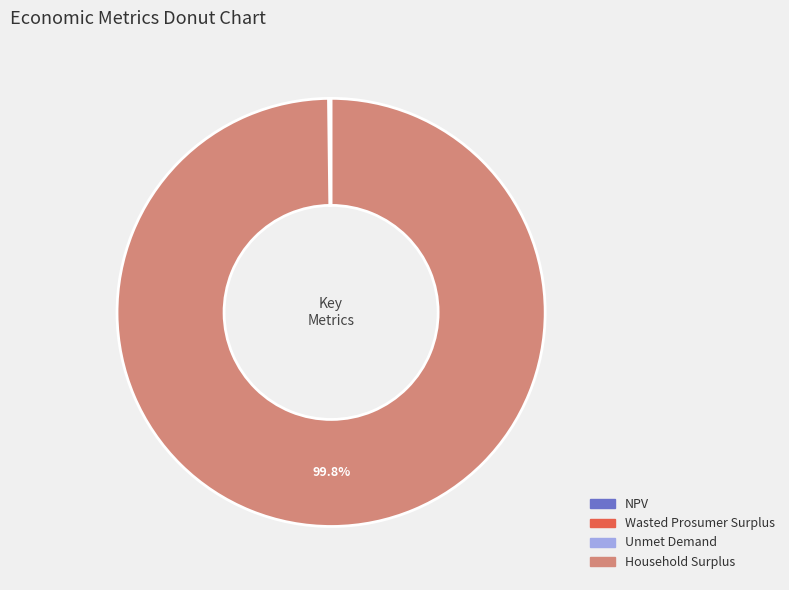

To the nearest percent, what percentage of the pie is Household Surplus?

100%